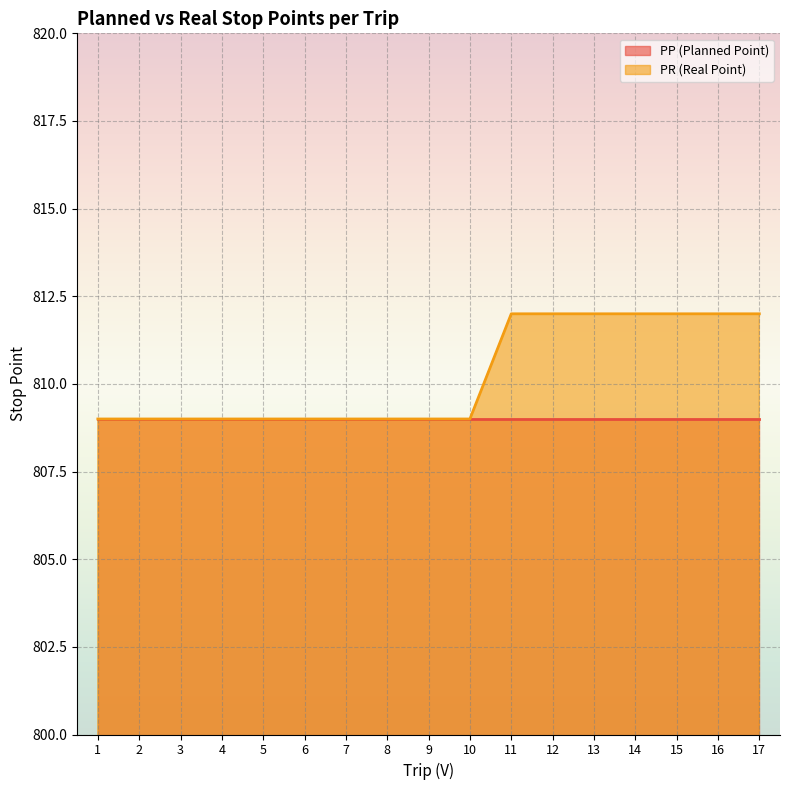

Does the chart display data point markers on the line(s)?

No